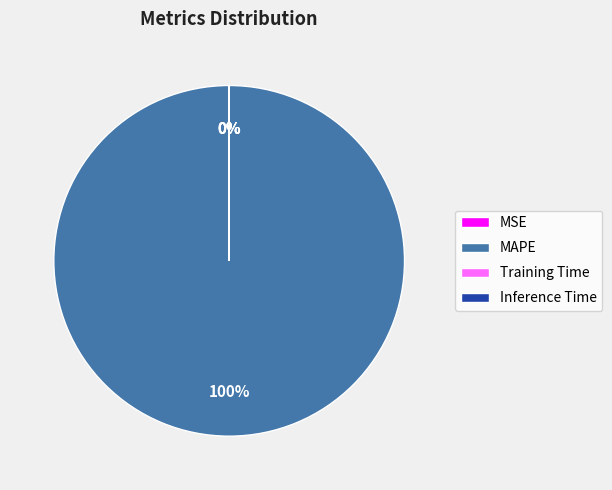

Which category accounts for the majority?

MAPE